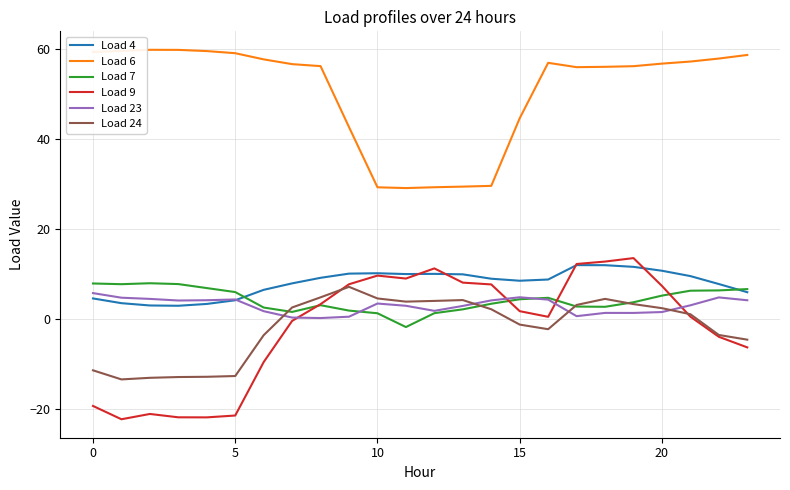

What is the average value of the Load 9 series?

-1.8